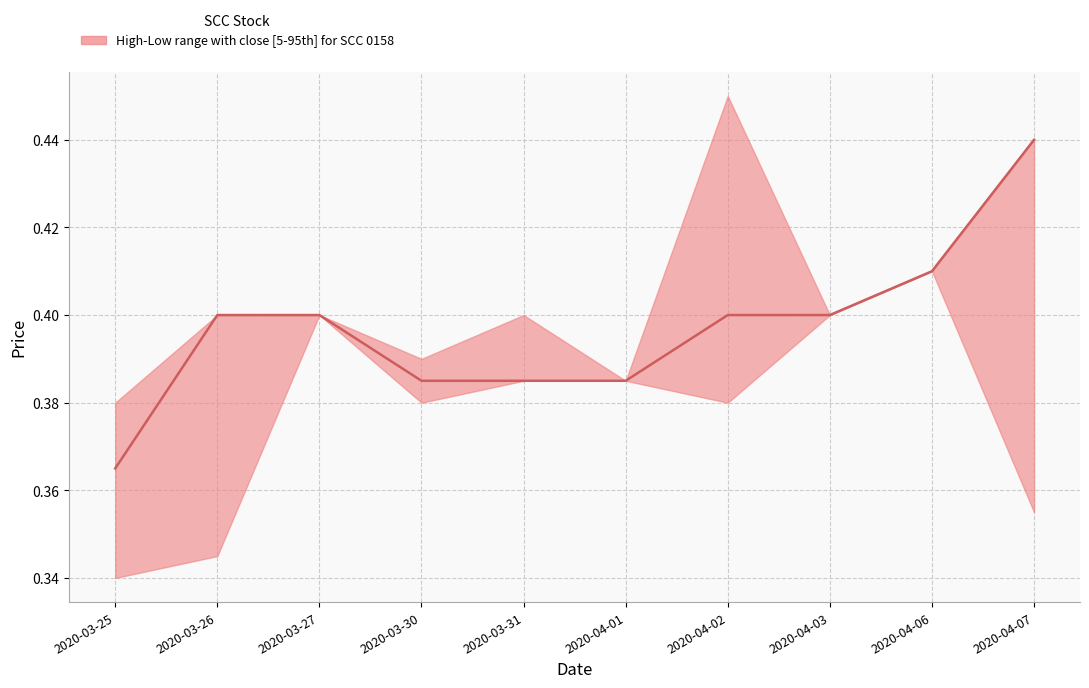

The chart shows a value of 0.6 at 2020-04-02. True or false?

False